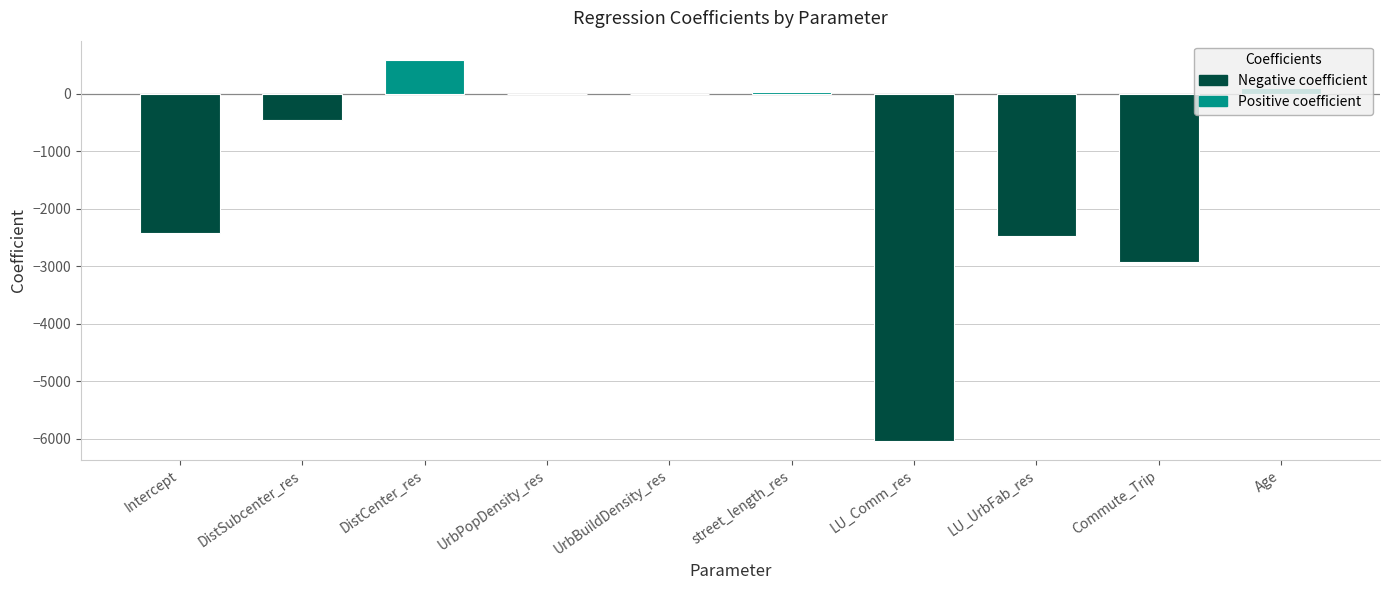

Reading left to right, extract all data points from this chart.

Negative coefficient: -2423.2	-449.9	-6030.4	-2467.0	-2917.3
Positive coefficient: 592.4	0.1	0.0	30.5	103.9